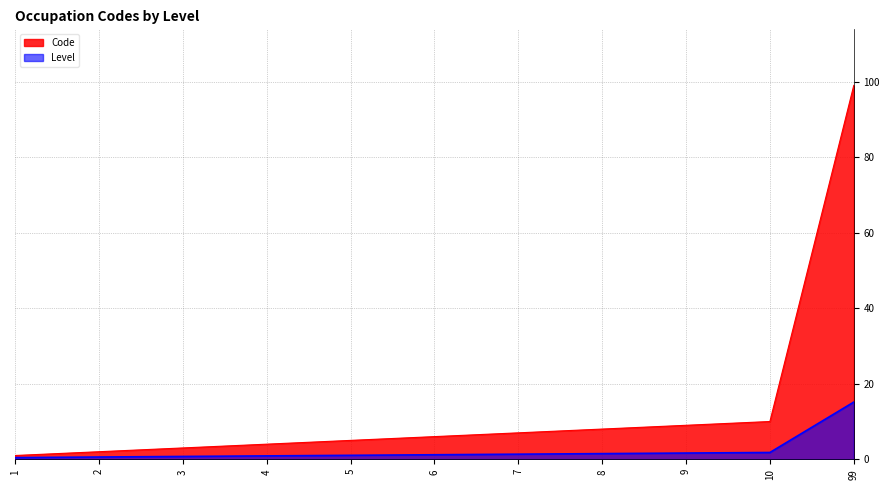

What is the change in value from 1 to 7?

+6